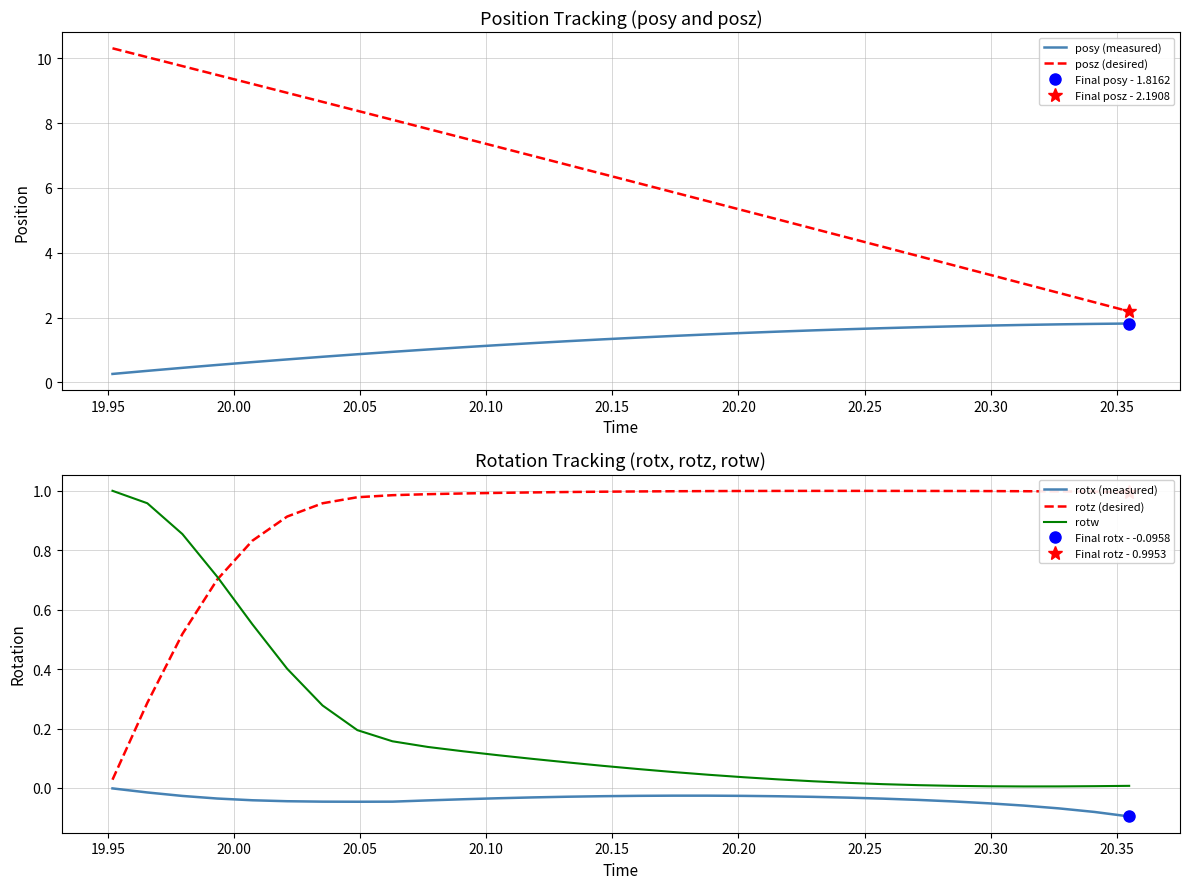

True or false: rotz (desired) and rotx (measured) intersect in this chart.

False